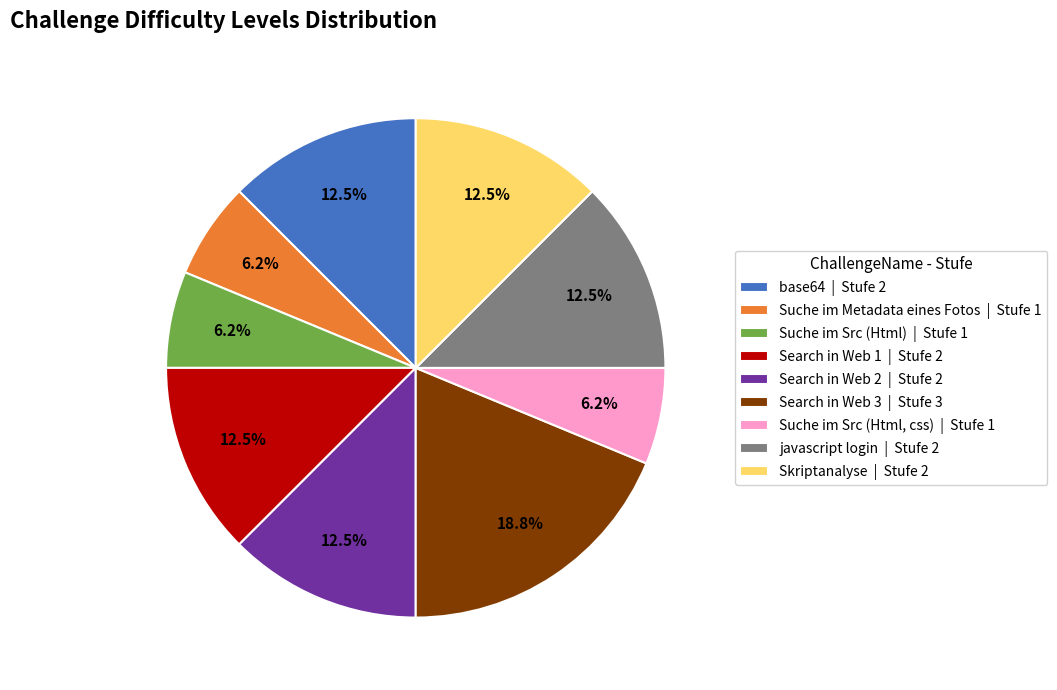

How many segments does this pie chart have?

9